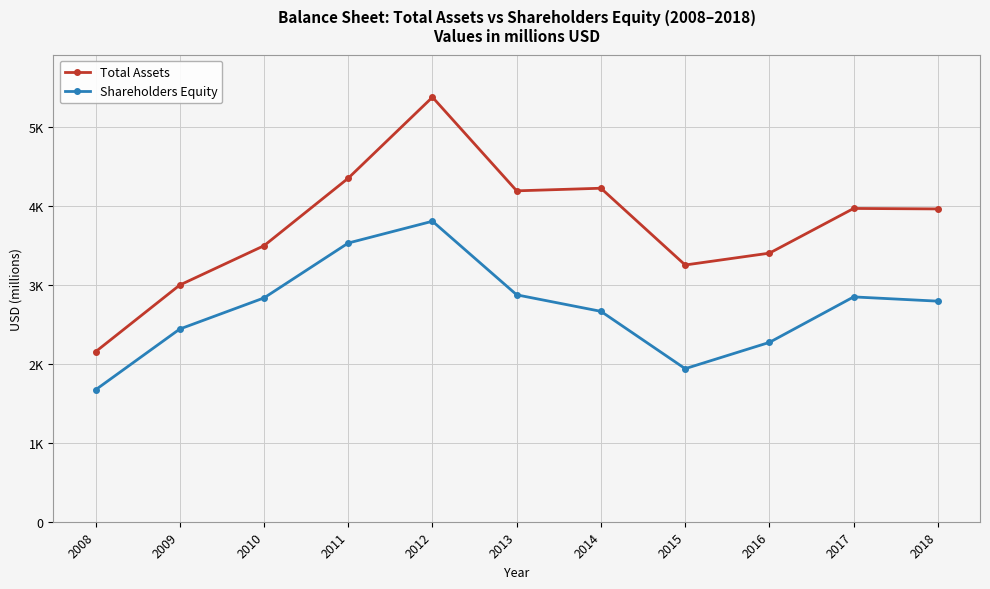

At which label is Total Assets closest to 3764?

2018